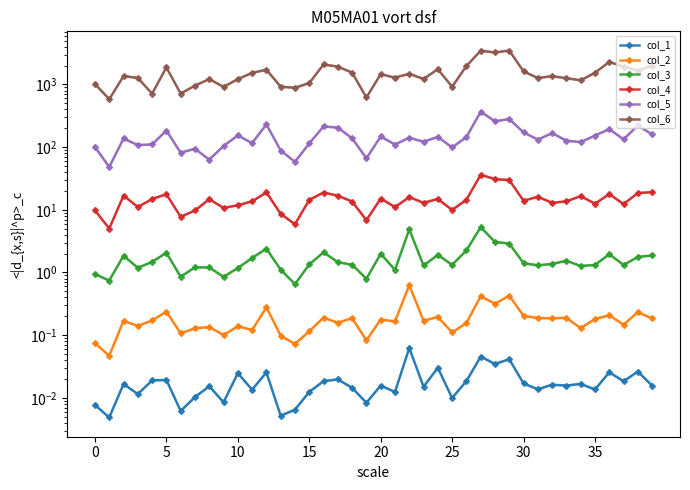

In col_5, how many points are lower than both neighbors (excluding endpoints)?

14